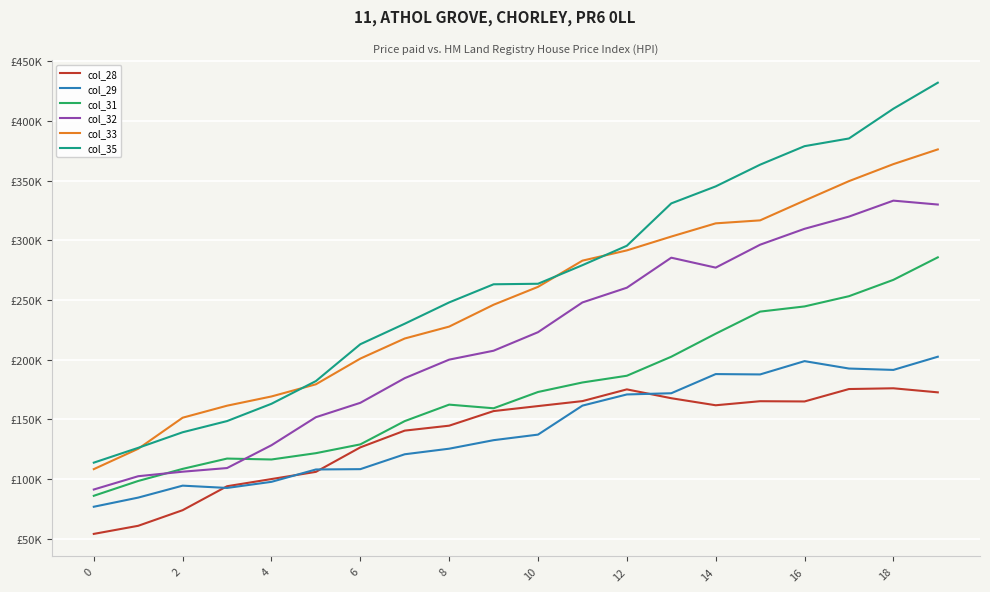

What is the average value of the col_35 series?

265546.1